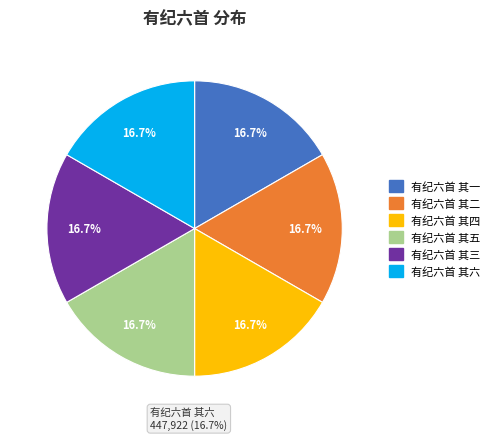

Which category has the smallest portion of the pie?

有纪六首 其一